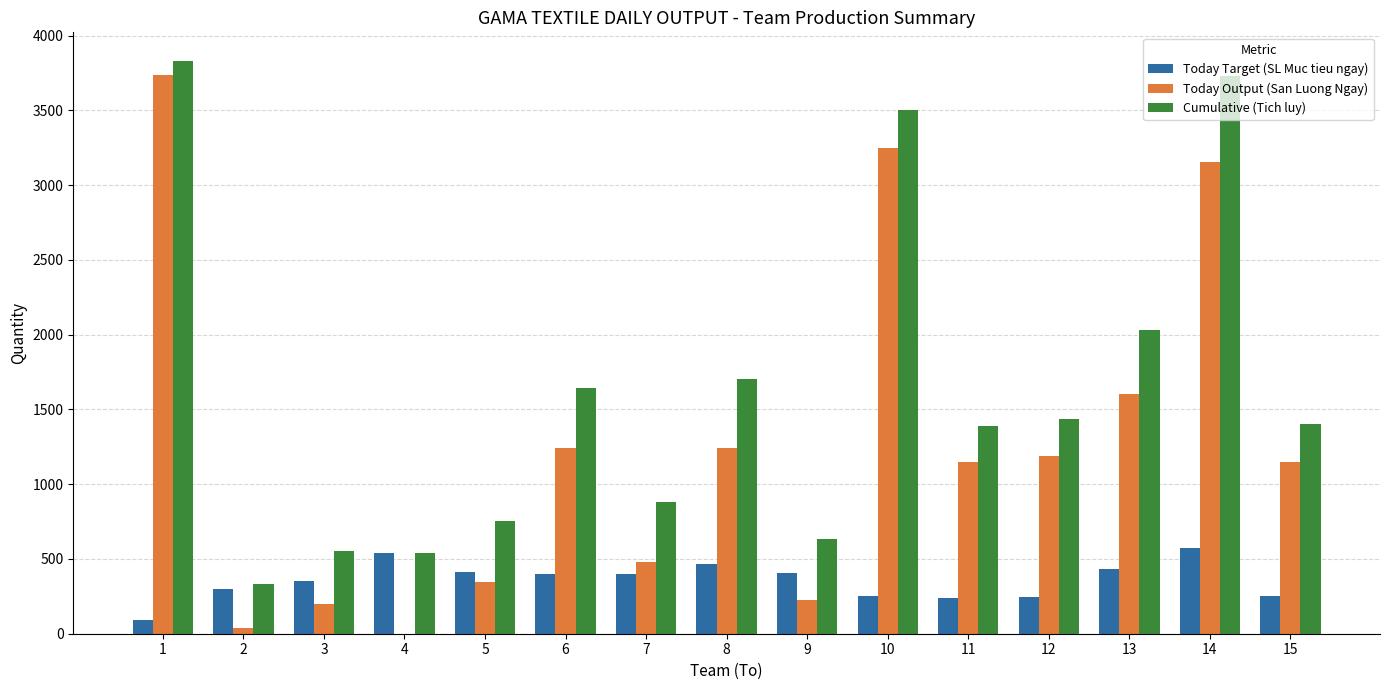

The value of Today Output (San Luong Ngay) at 10 is 3250. True or false?

True